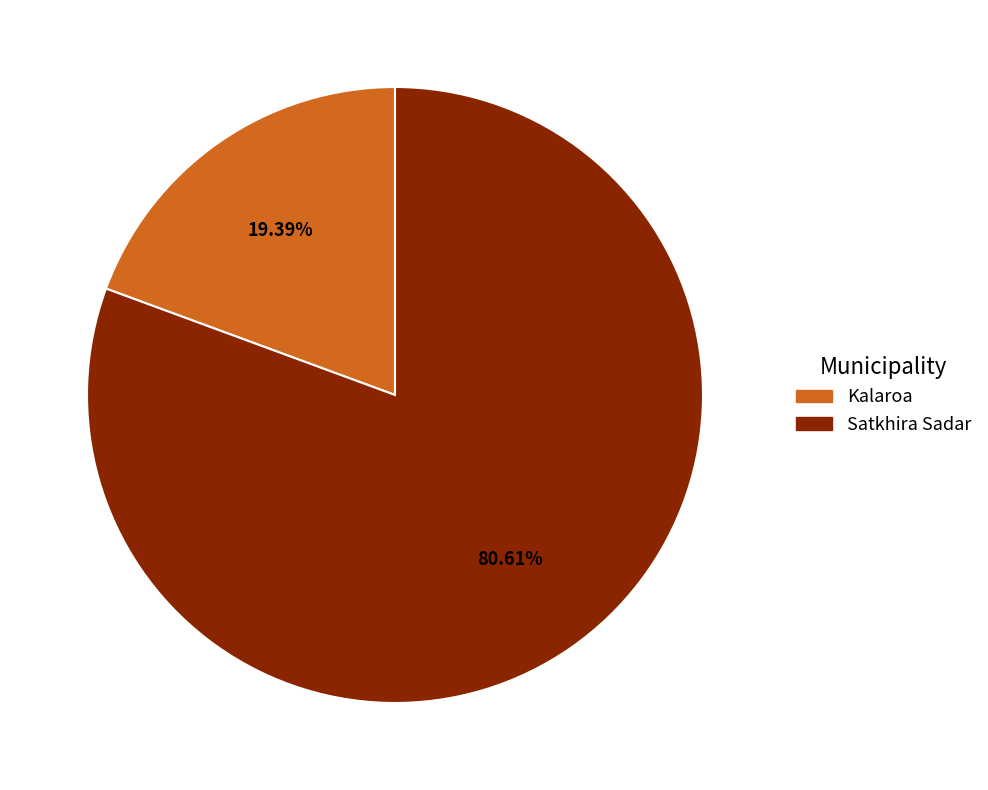

What portion of the pie excludes Satkhira Sadar?

19.4%